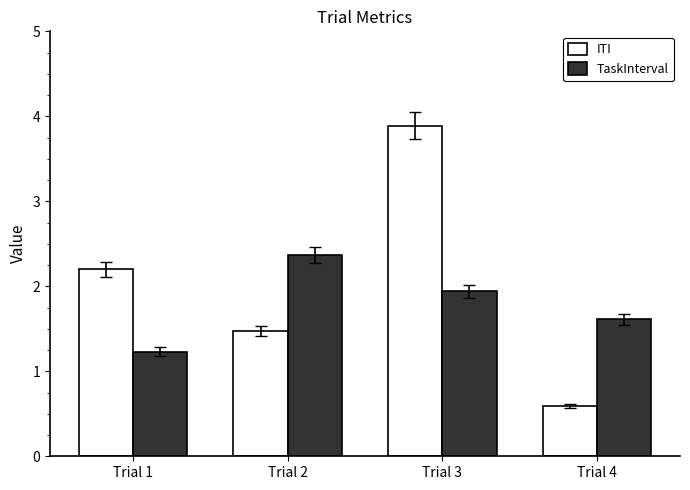

Which series has the widest spread of values?

ITI